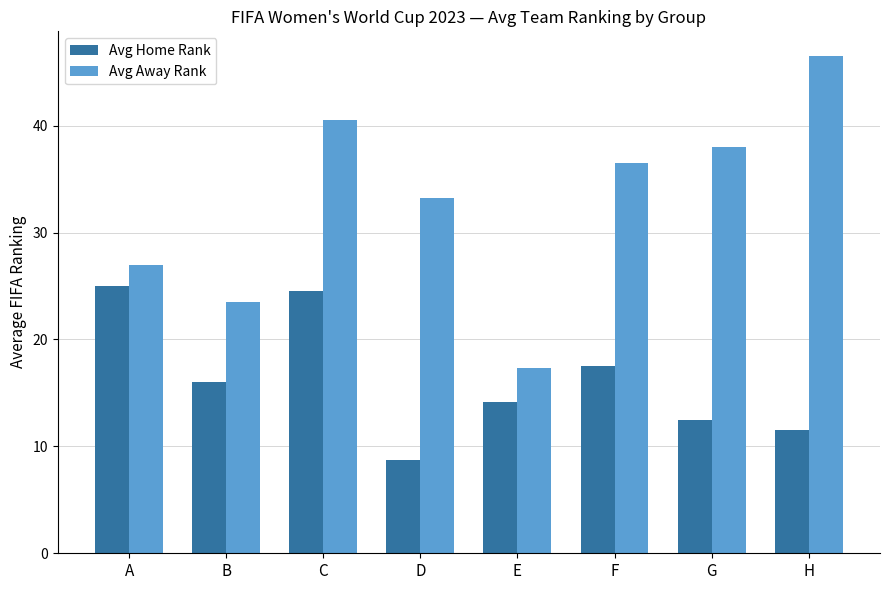

Are the bars grouped side by side (vs. stacked)?

Yes